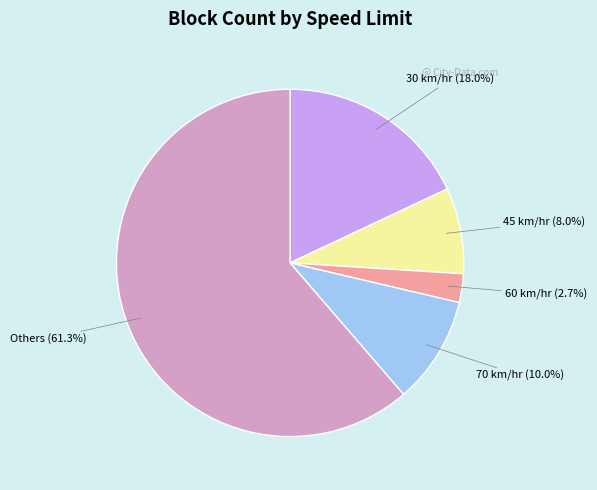

Does any single category account for the majority?

Yes